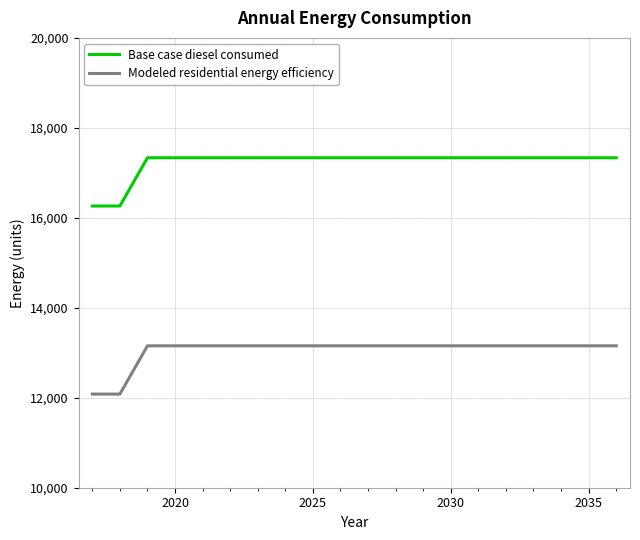

What is the minimum value shown in the chart?

12081.7